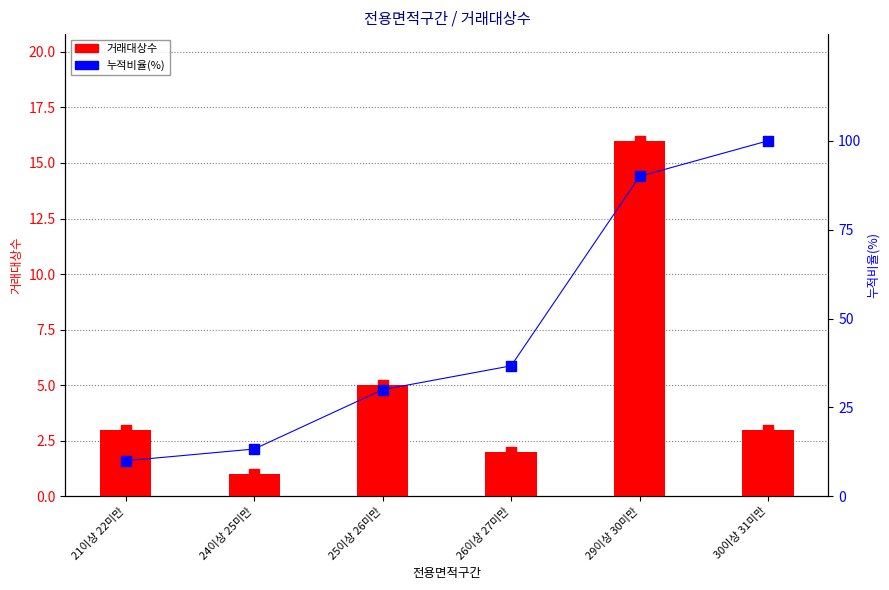

At which category is the sum across all series the highest?

29이상 30미만